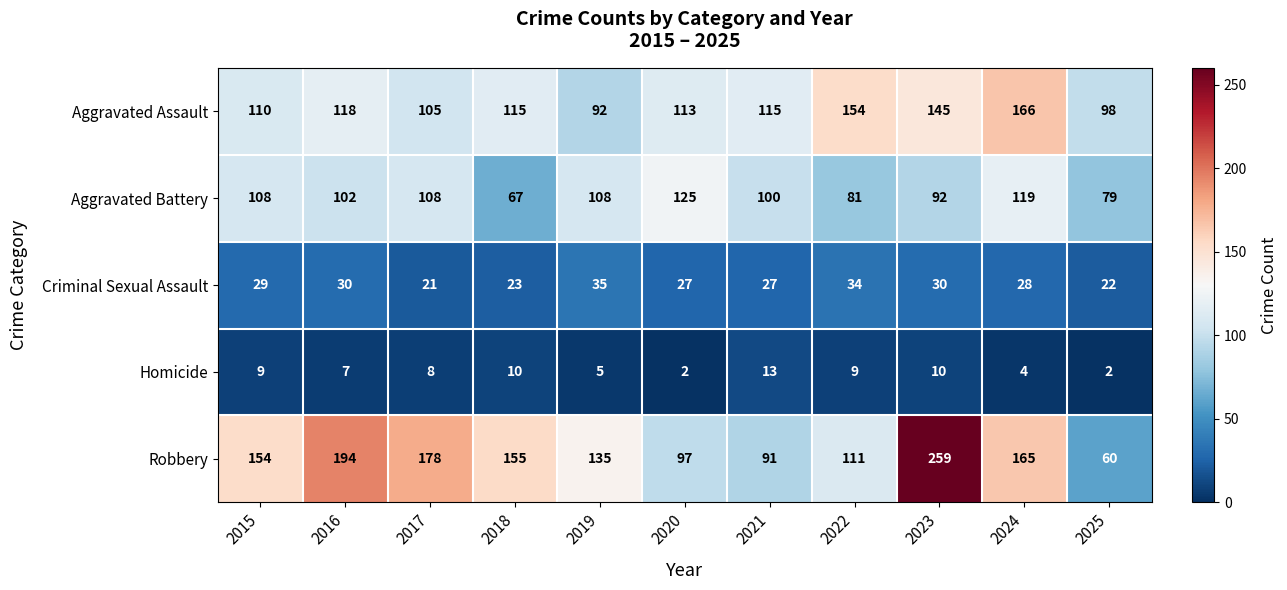

Is the value of Aggravated Battery at 2025 greater than the value of Criminal Sexual Assault at 2017?

Yes